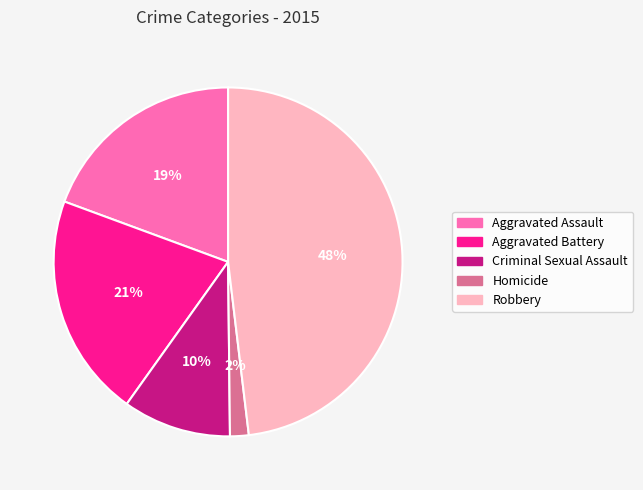

Is it true that Robbery is 48% of the pie?

True